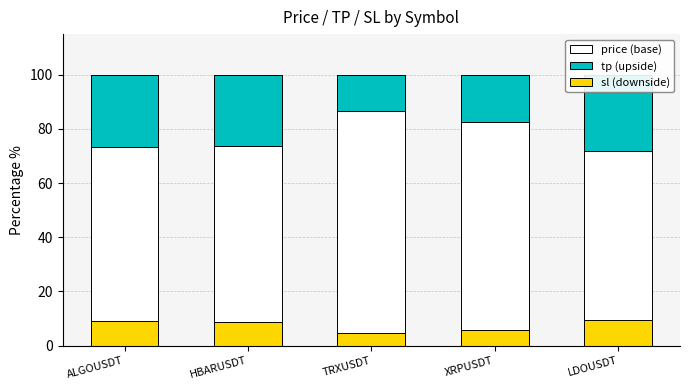

At which label is sl (downside) closest to 6?

XRPUSDT